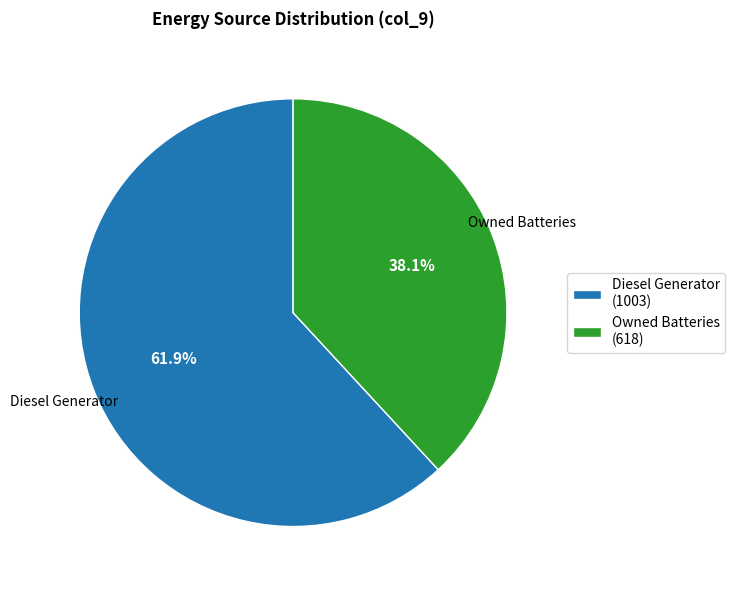

What is the smallest slice in the pie chart?

Owned Batteries (618)